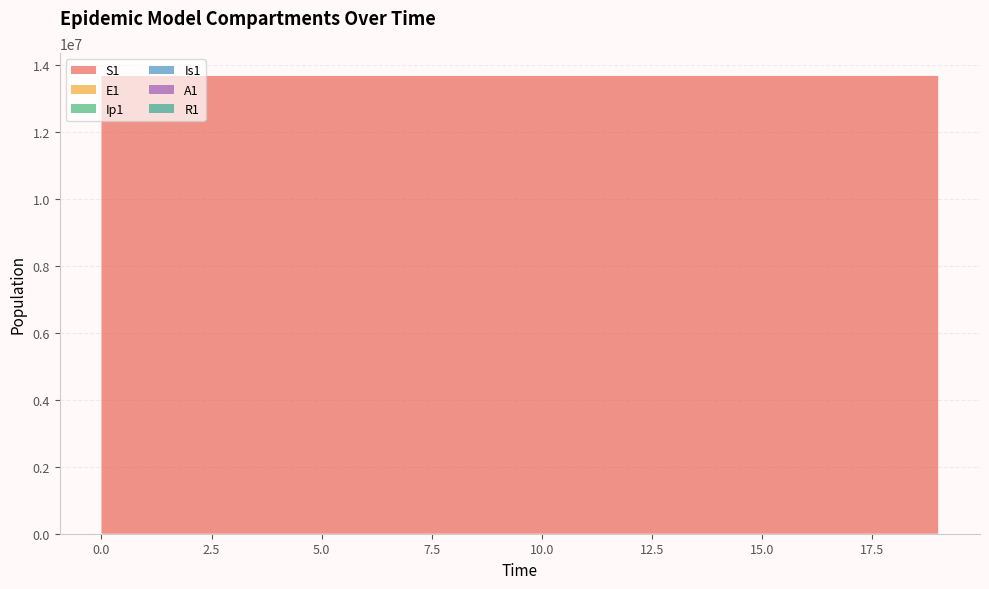

Reading left to right, list all the values displayed in this chart.

S1: 13678500.0	13678498.5	13678496.9	13678495.0	13678492.4	13678489.0	13678484.2	13678477.7	13678468.9	13678456.7	13678440.0	13678417.1	13678385.7	13678342.6	13678283.6	13678202.7	13678091.8	13677939.7	13677731.1	13677445.3
E1: 0.0	1.3	2.4	3.5	4.9	6.8	9.4	12.8	17.6	24.1	33.1	45.4	62.2	85.3	116.9	160.3	219.7	301.2	413.0	566.2
Ip1: 0.0	0.0	0.1	0.1	0.2	0.3	0.4	0.5	0.7	1.0	1.4	1.9	2.6	3.5	4.9	6.7	9.1	12.5	17.2	23.5
Is1: 2.0	1.6	1.3	1.2	1.1	1.1	1.2	1.3	1.6	2.1	2.7	3.6	4.9	6.7	9.1	12.4	17.0	23.3	31.9	43.8
A1: 0.0	0.1	0.5	1.0	1.6	2.4	3.5	5.0	7.0	9.7	13.3	18.3	25.2	34.6	47.5	65.1	89.3	122.4	167.8	230.1
R1: 0.0	0.4	0.8	1.2	1.8	2.4	3.3	4.6	6.2	8.5	11.5	15.7	21.5	29.3	40.1	54.9	75.1	102.9	141.0	193.2